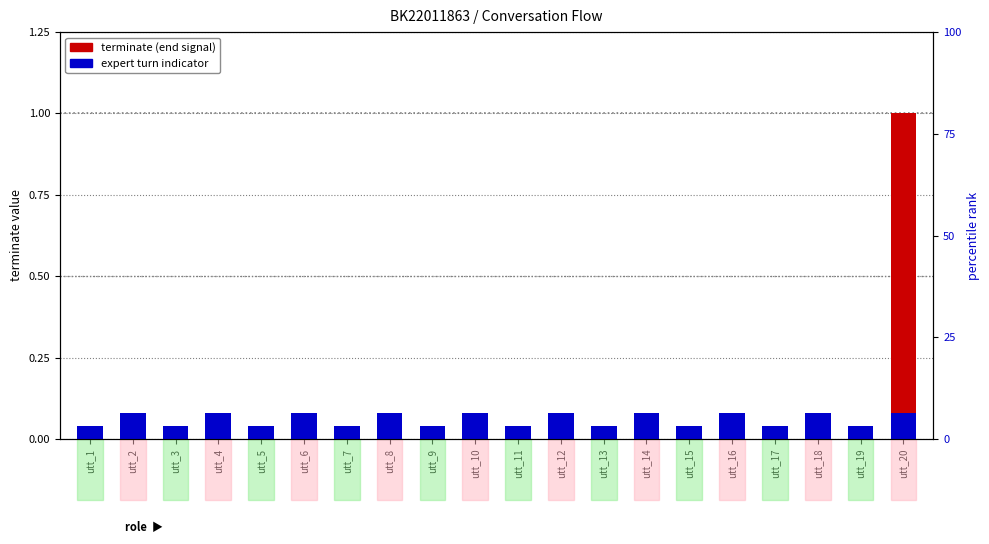

At which category does the chart reach its minimum across all series?

utt_1